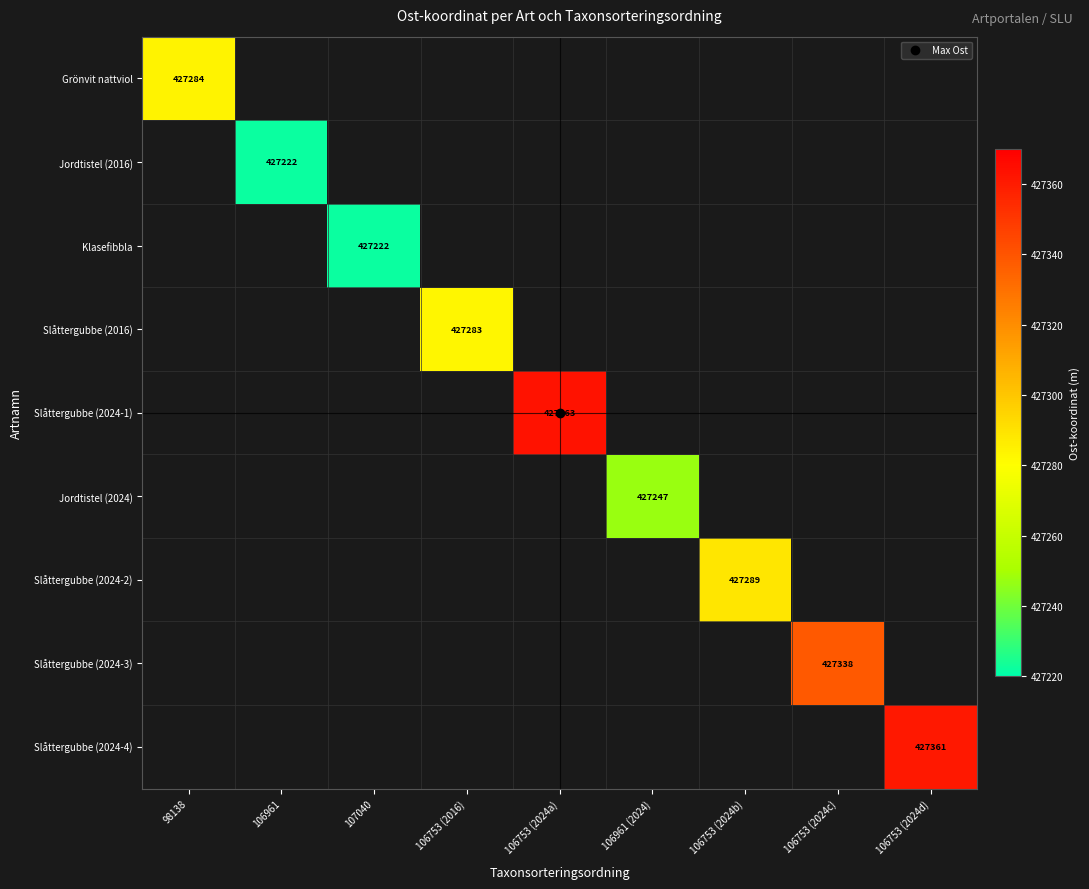

At how many categories does at least one series exceed 427328?

3